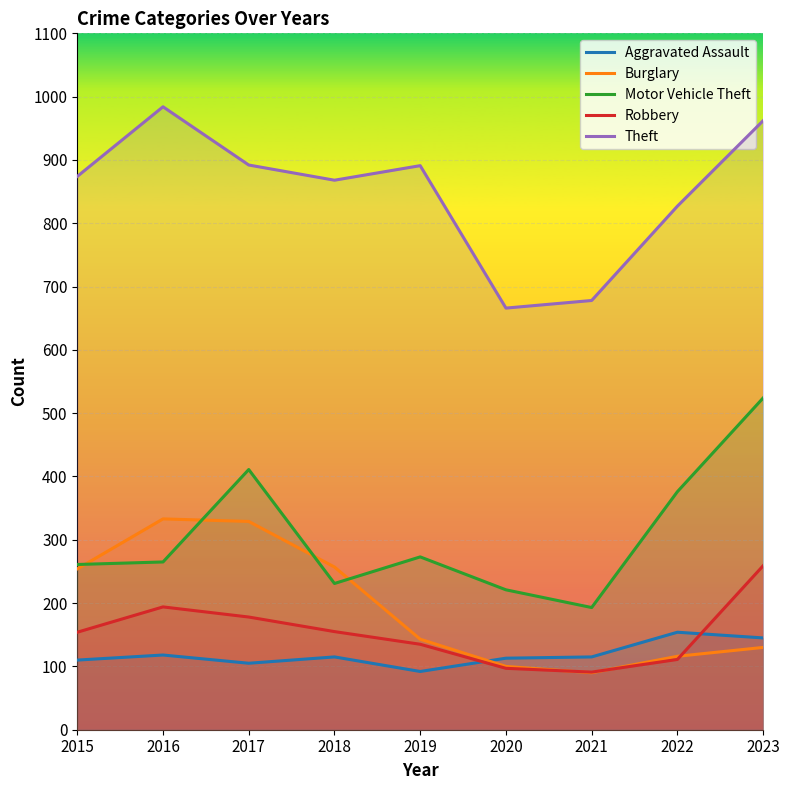

Count the number of data series in this chart.

5